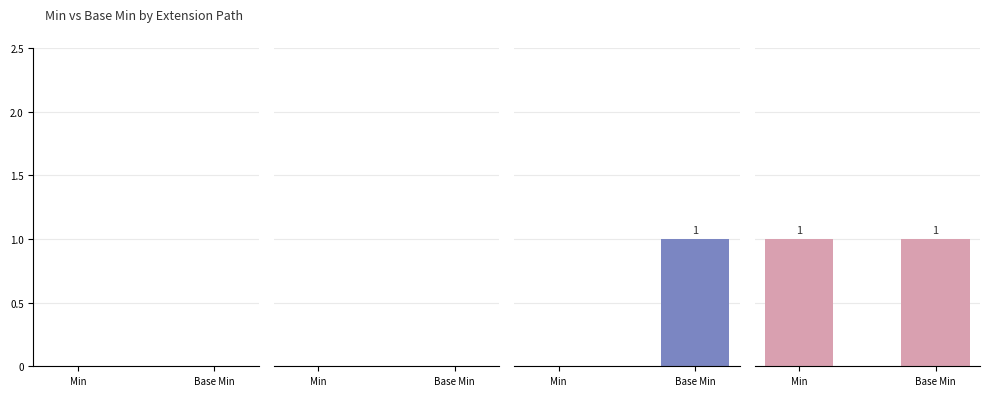

Rank the series by their maximum value, from highest to lowest.

Group 3, Group 4, Group 1, Group 2